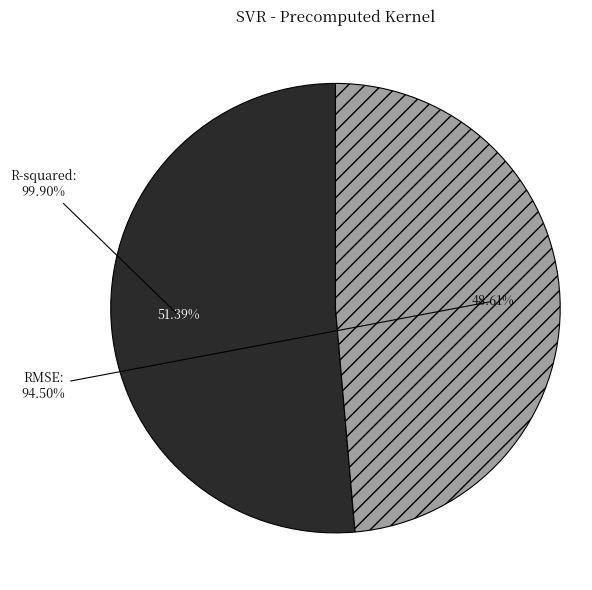

Is the sum of R-squared and RMSE greater than half?

Yes